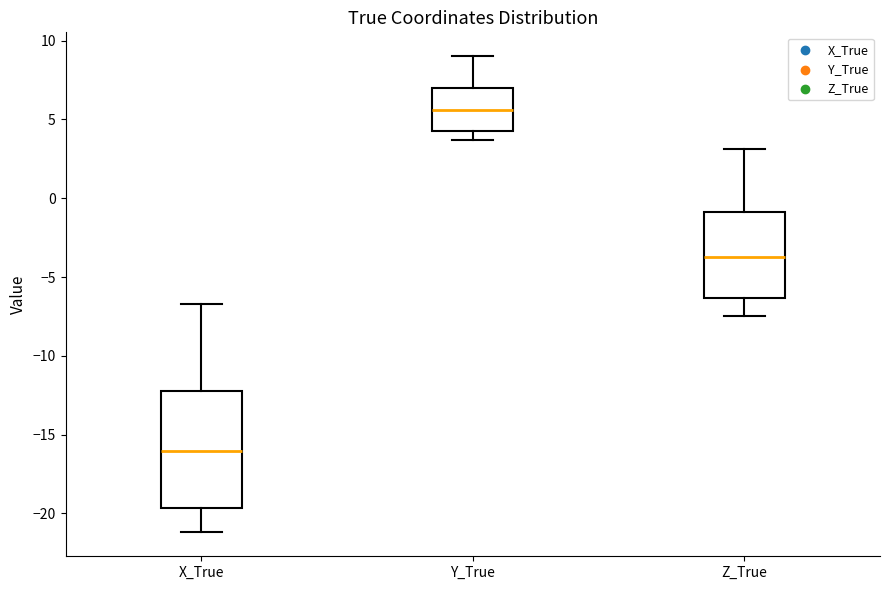

Which box's median line is the highest?

Y_True